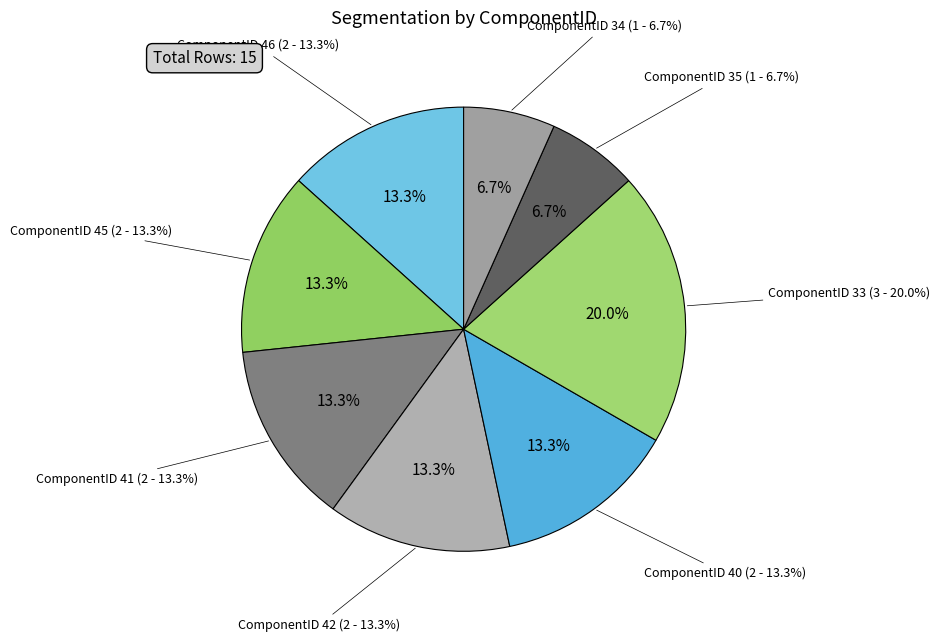

What percentage is the ComponentID 40 slice, to the nearest percent?

13%